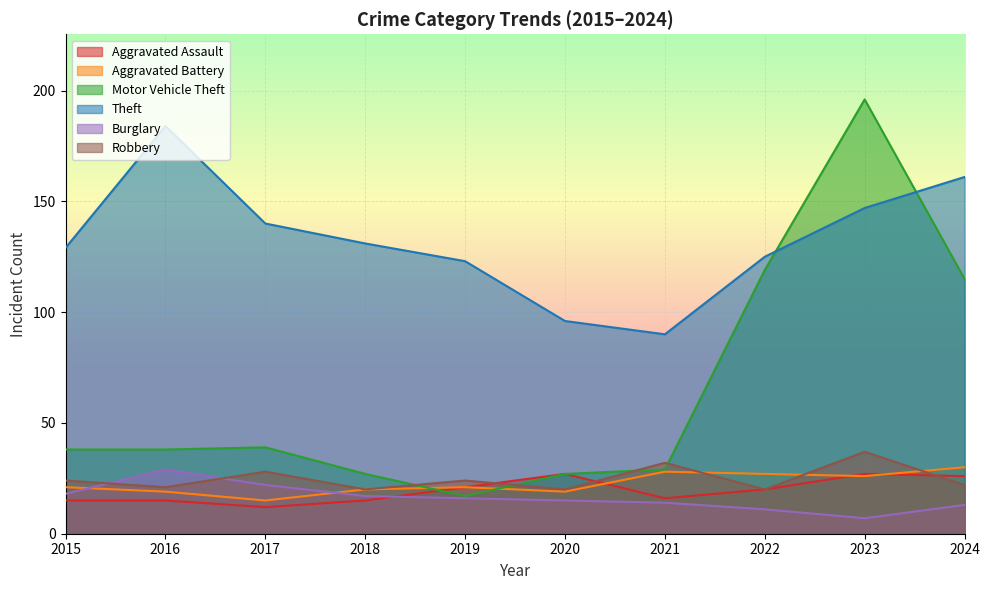

At which category does Theft reach its first local peak?

2016